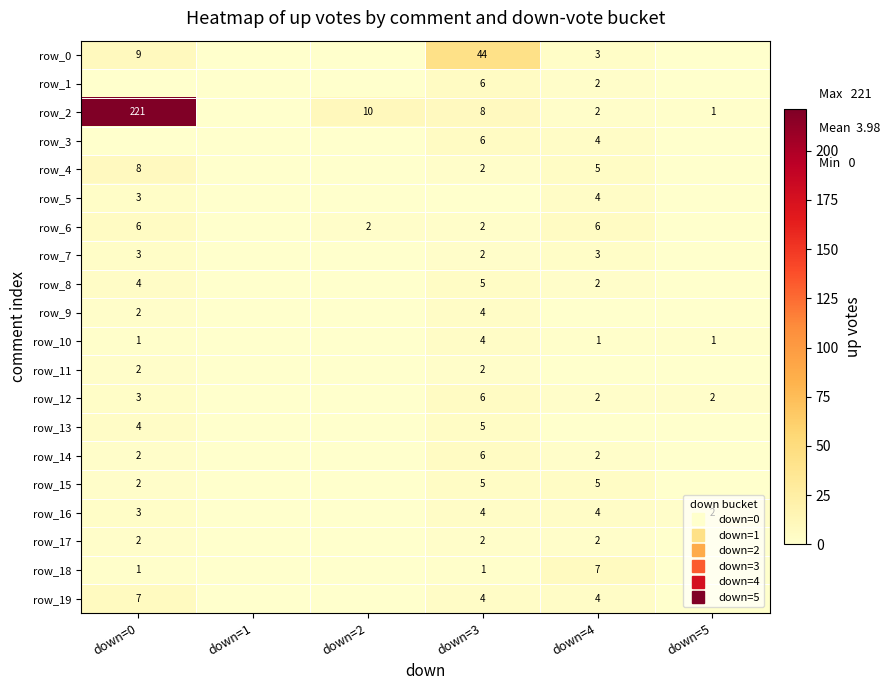

Which series has the widest spread of values?

row_2